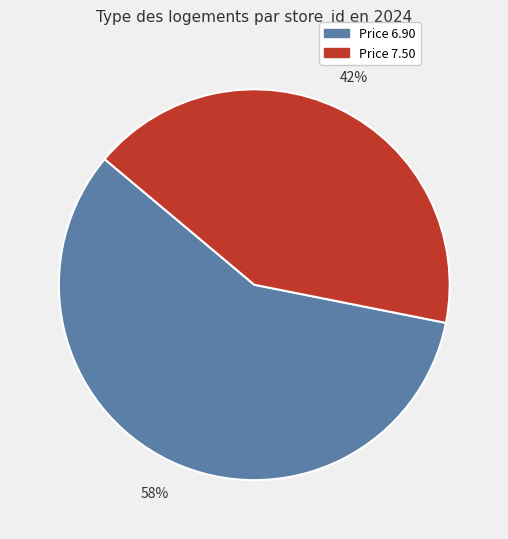

Does any single category account for the majority?

Yes